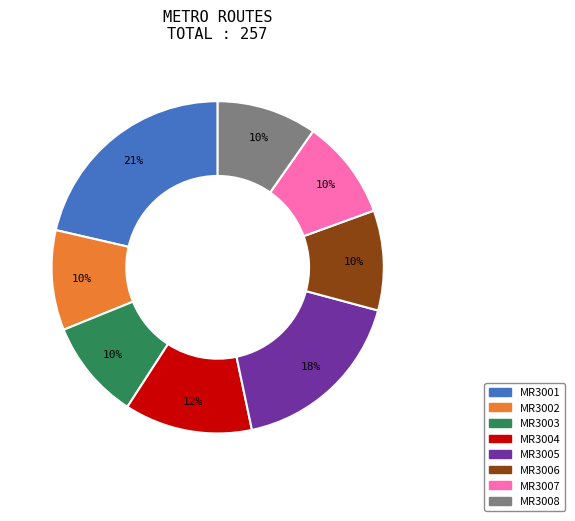

The MR3003 slice represents 10% of the pie. True or false?

True